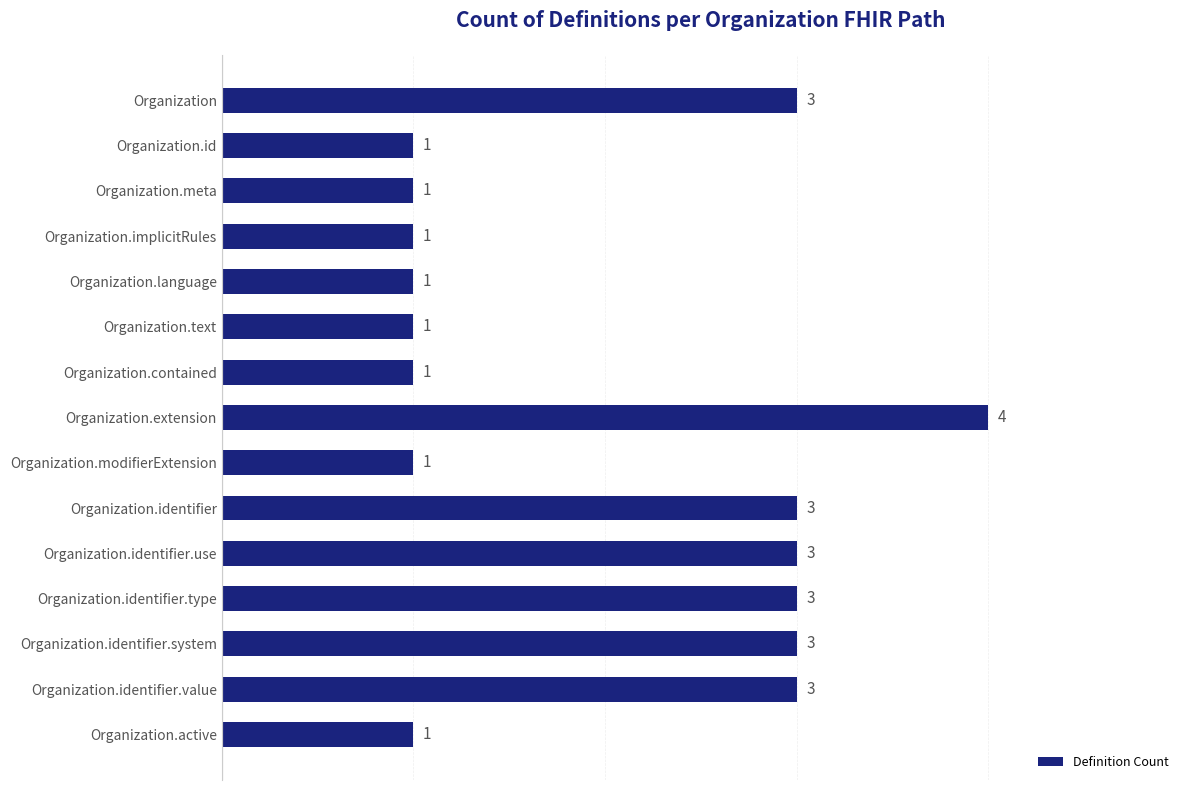

Does the chart contain any negative values?

No